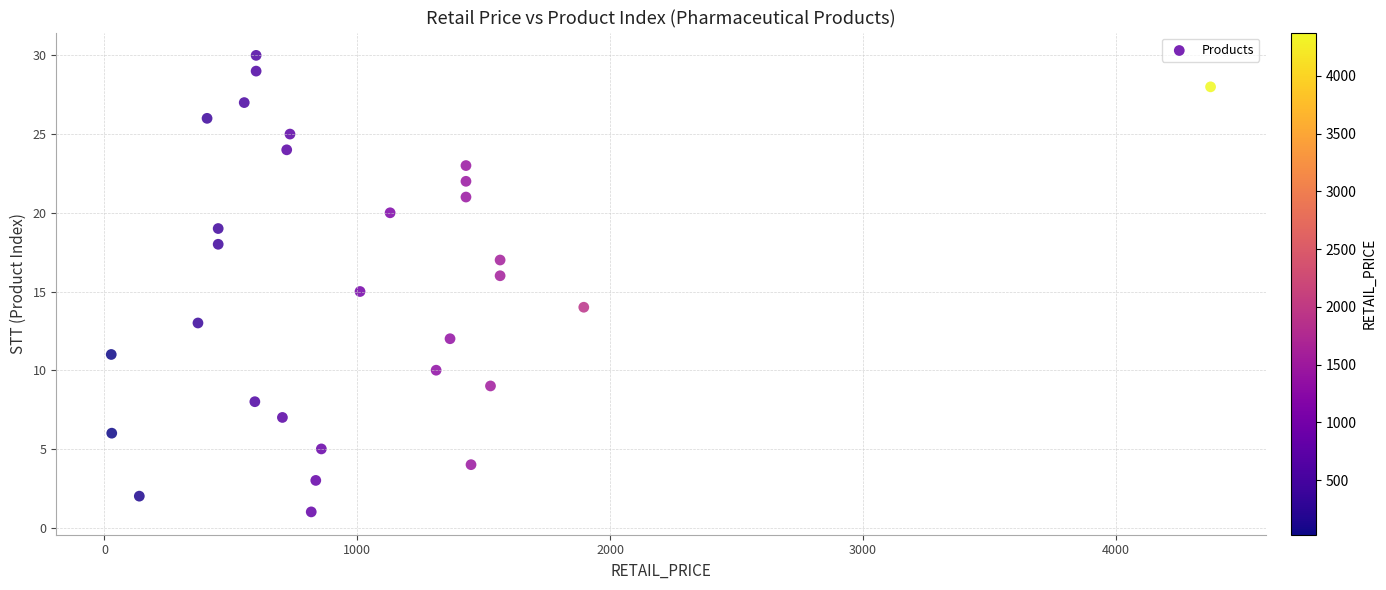

What is the range of Y values (max minus min)?

29